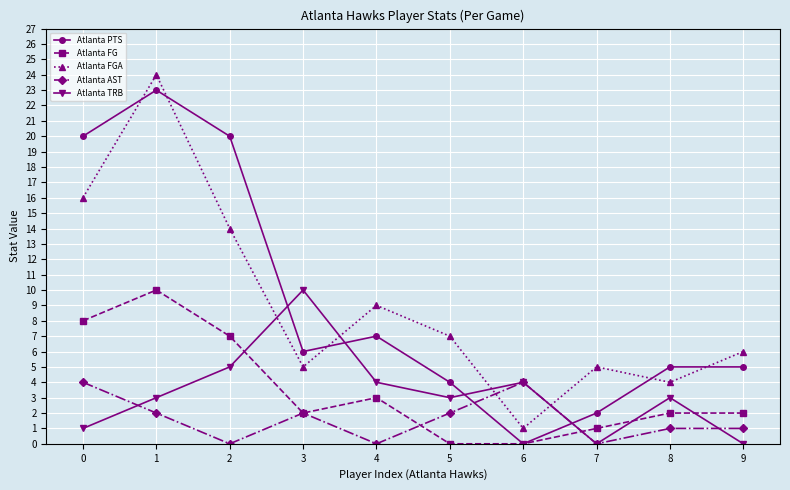

At which category does Atlanta FGA reach its first local peak?

1